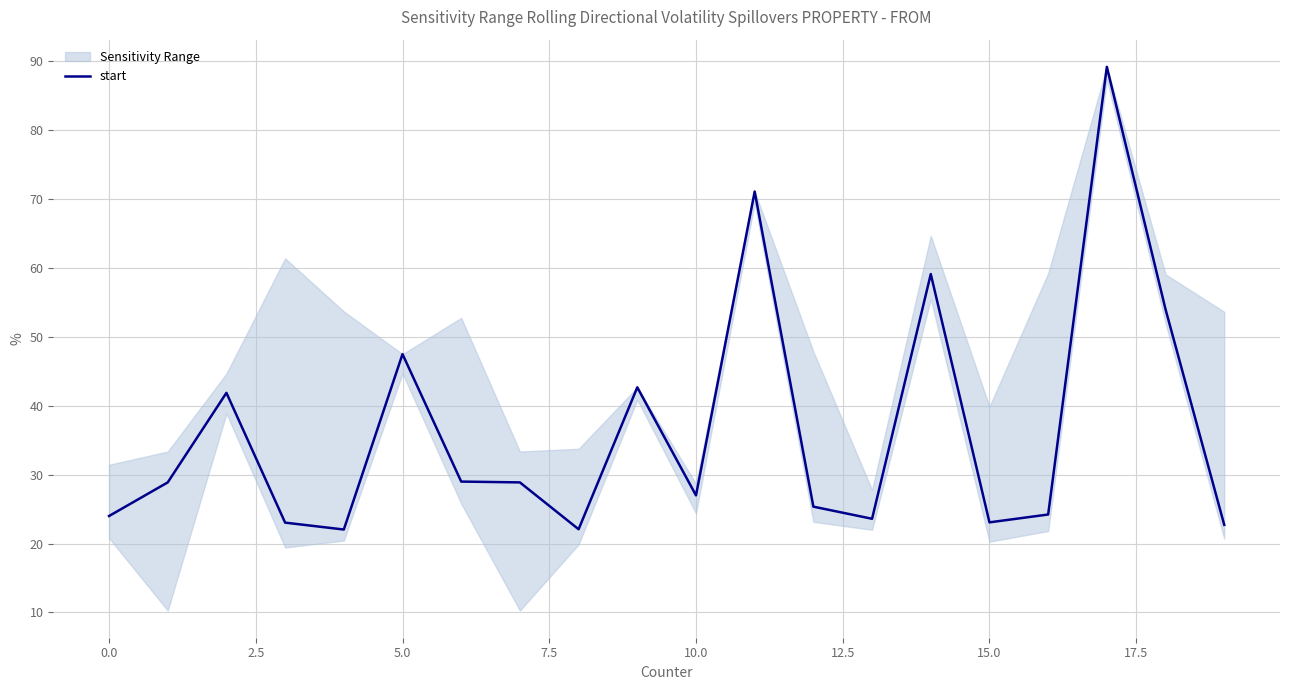

What is the minimum value shown in the chart?

22.0